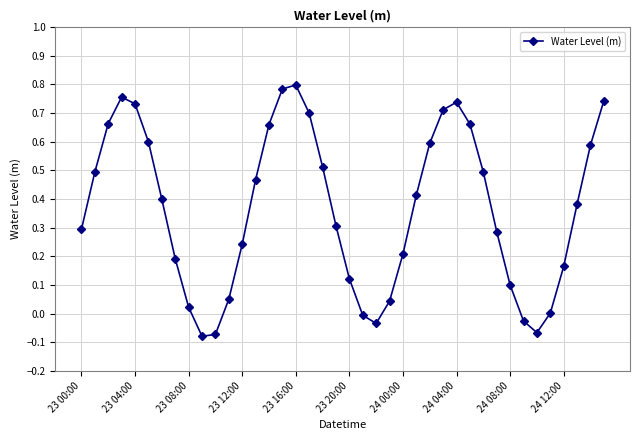

How many interior local peaks (higher than both neighbors) does the data have?

3